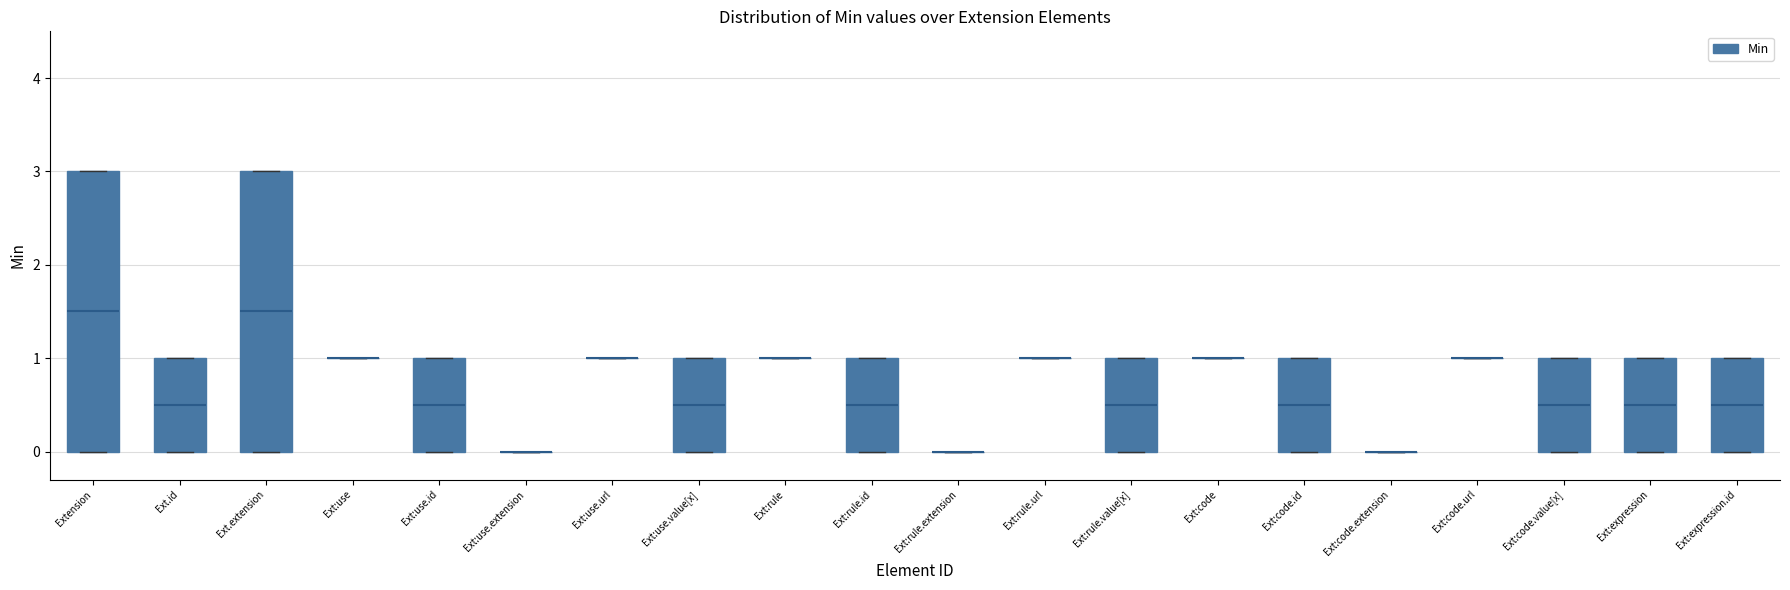

Reading left to right, read every box against the y-axis: the position of its median line, the range the box covers, and the ends of its whiskers. The values are not printed on the chart, so give them approximately, as read against the axis.

Extension: median 1.5, box 0.0 to 3.0, whiskers 0.0 to 3.0
Ext.id: median 0.5, box 0.0 to 1.0, whiskers 0.0 to 1.0
Ext.extension: median 1.5, box 0.0 to 3.0, whiskers 0.0 to 3.0
Ext:use: box collapsed to a line at 1.0, whiskers 1.0 to 1.0
Ext:use.id: median 0.5, box 0.0 to 1.0, whiskers 0.0 to 1.0
Ext:use.extension: box collapsed to a line at 0.0, whiskers 0.0 to 0.0
Ext:use.url: box collapsed to a line at 1.0, whiskers 1.0 to 1.0
Ext:use.value[x]: median 0.5, box 0.0 to 1.0, whiskers 0.0 to 1.0
Ext:rule: box collapsed to a line at 1.0, whiskers 1.0 to 1.0
Ext:rule.id: median 0.5, box 0.0 to 1.0, whiskers 0.0 to 1.0
Ext:rule.extension: box collapsed to a line at 0.0, whiskers 0.0 to 0.0
Ext:rule.url: box collapsed to a line at 1.0, whiskers 1.0 to 1.0
Ext:rule.value[x]: median 0.5, box 0.0 to 1.0, whiskers 0.0 to 1.0
Ext:code: box collapsed to a line at 1.0, whiskers 1.0 to 1.0
Ext:code.id: median 0.5, box 0.0 to 1.0, whiskers 0.0 to 1.0
Ext:code.extension: box collapsed to a line at 0.0, whiskers 0.0 to 0.0
Ext:code.url: box collapsed to a line at 1.0, whiskers 1.0 to 1.0
Ext:code.value[x]: median 0.5, box 0.0 to 1.0, whiskers 0.0 to 1.0
Ext:expression: median 0.5, box 0.0 to 1.0, whiskers 0.0 to 1.0
Ext:expression.id: median 0.5, box 0.0 to 1.0, whiskers 0.0 to 1.0